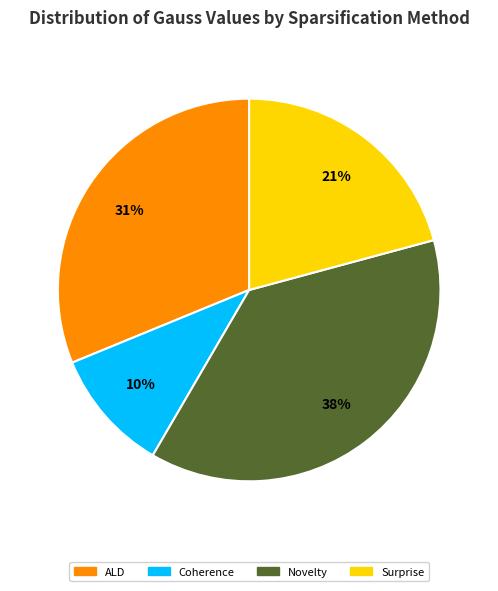

To the nearest percent, what is the average slice percentage?

25%